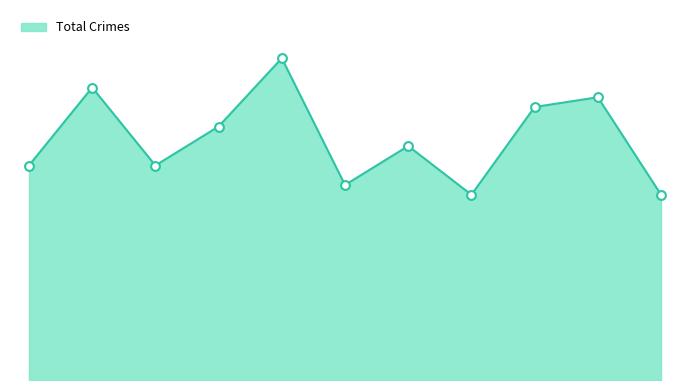

Is this an area chart (filled region under the line)?

Yes